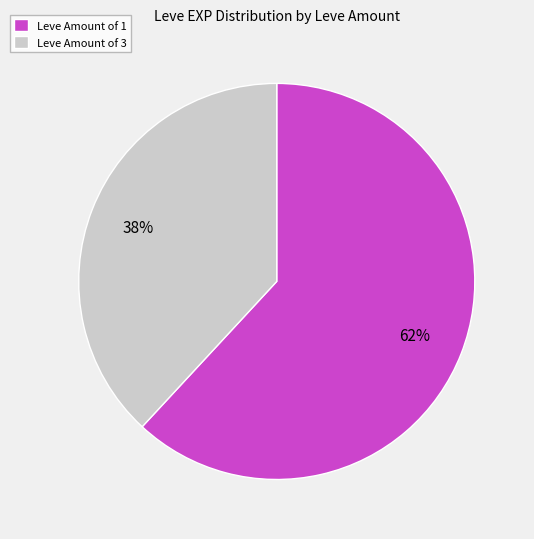

Which category has the biggest portion of the pie?

Leve Amount of 1